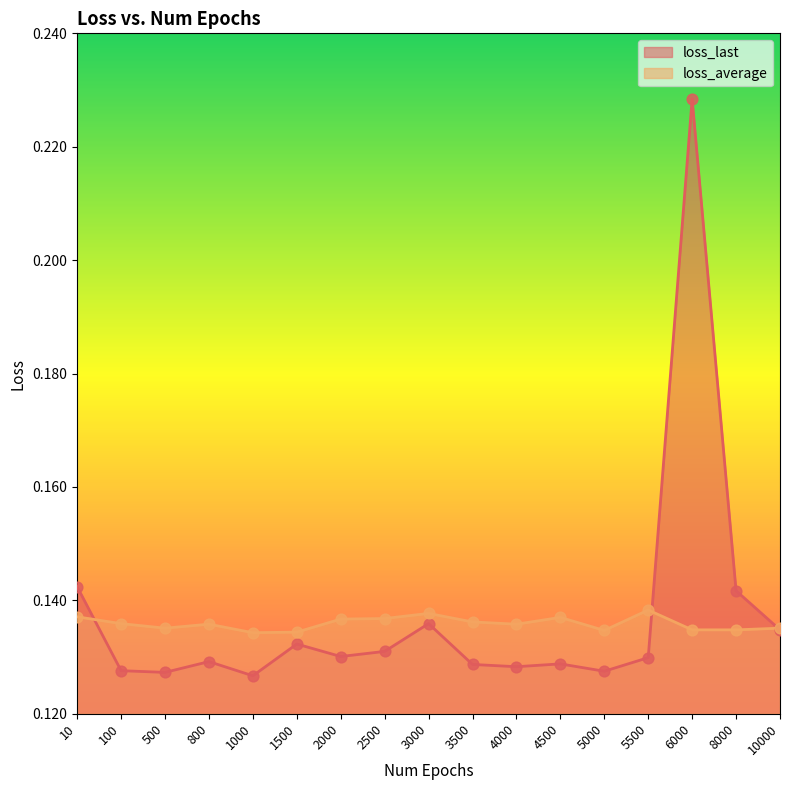

At how many categories does at least one series exceed 0?

17